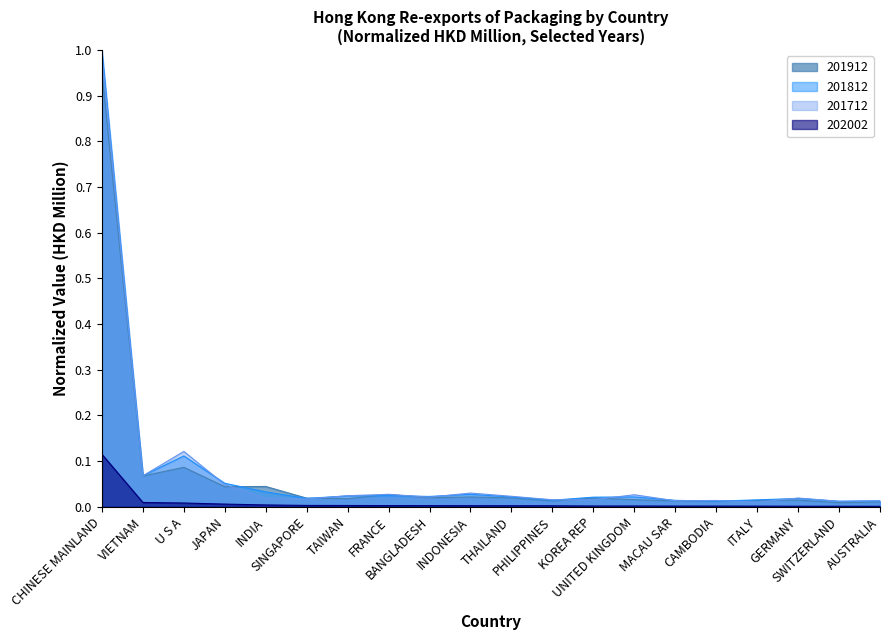

Between BANGLADESH and AUSTRALIA, which is larger?

BANGLADESH